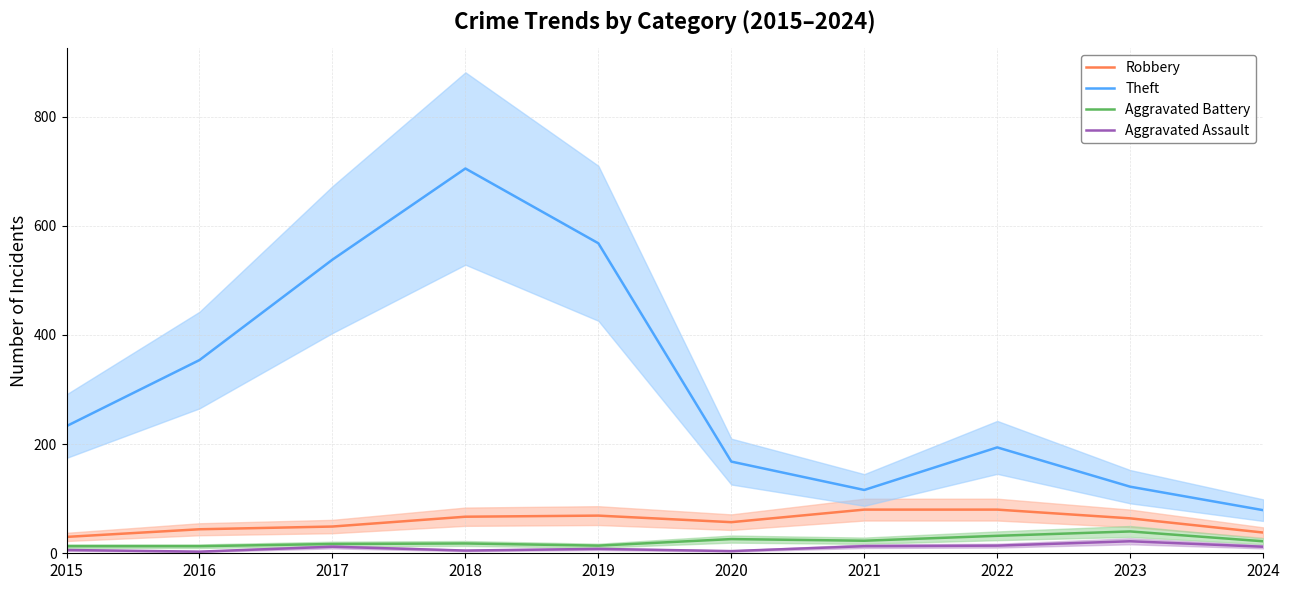

Does the chart display data point markers on the line(s)?

No